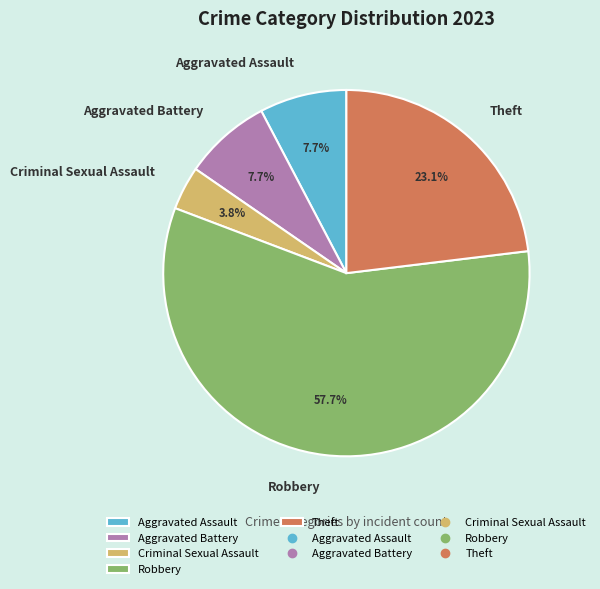

How many slices are in this pie chart?

5